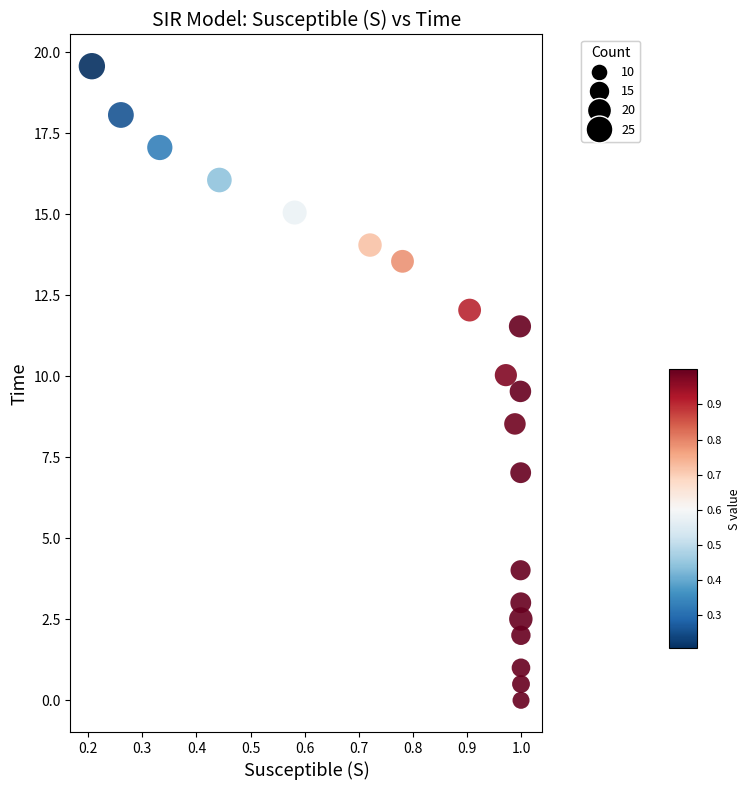

What is the range of Y values (max minus min)?

19.6